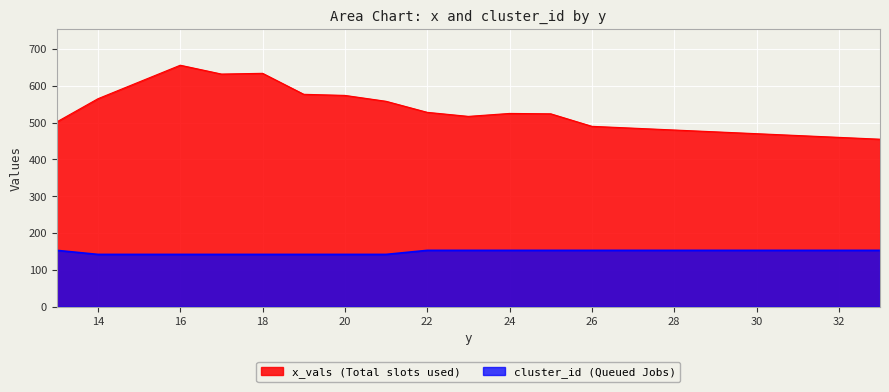

What is the value of the cluster_id point at the 14th from the left?

153